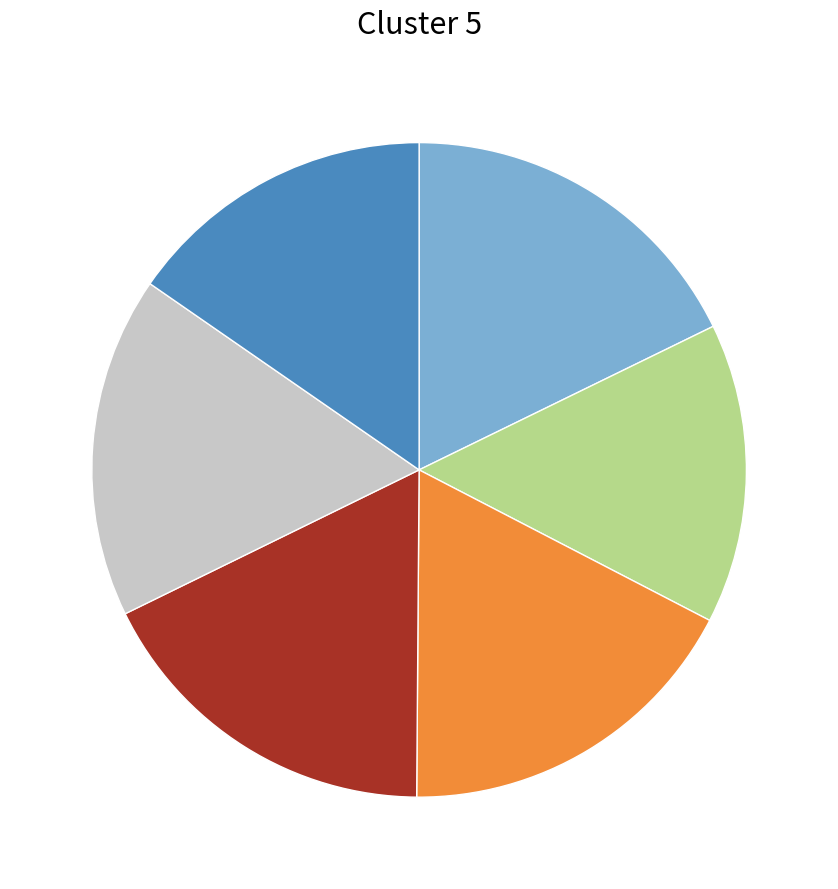

Is there any slice that represents more than half of the pie?

No